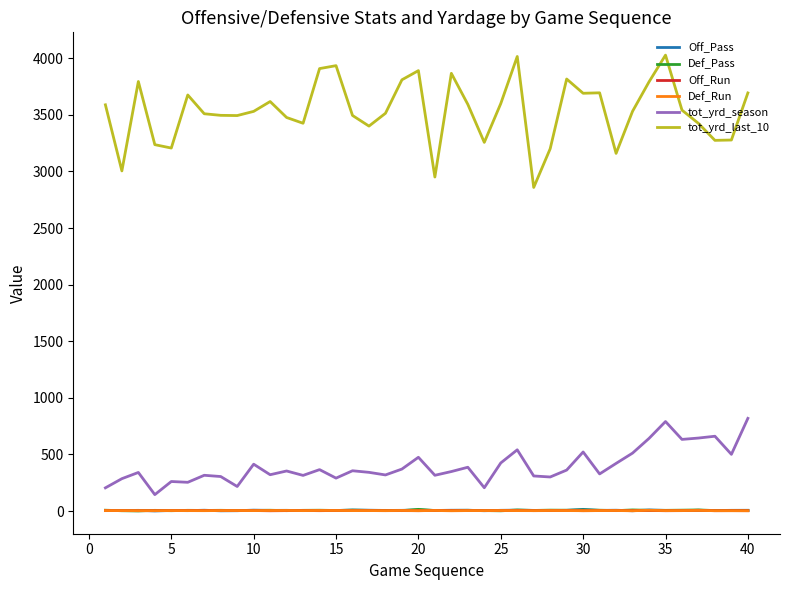

What is the maximum value shown in the chart?

4028.0